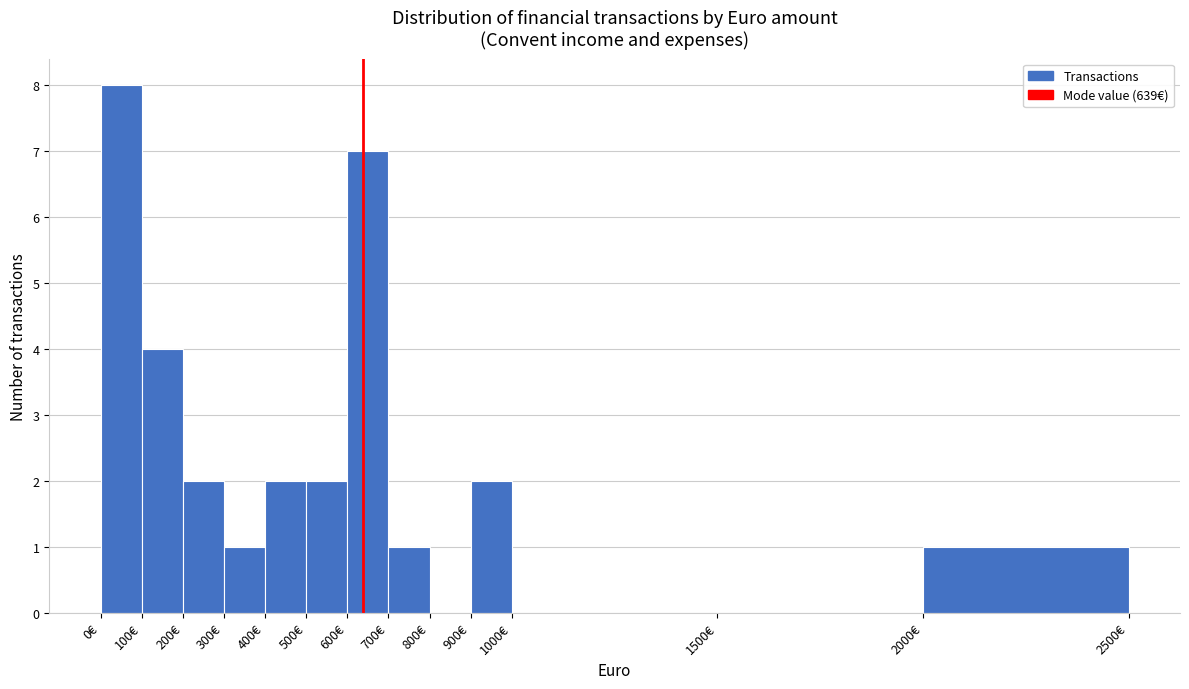

Which range on the x-axis has the tallest bar?

0 to 100